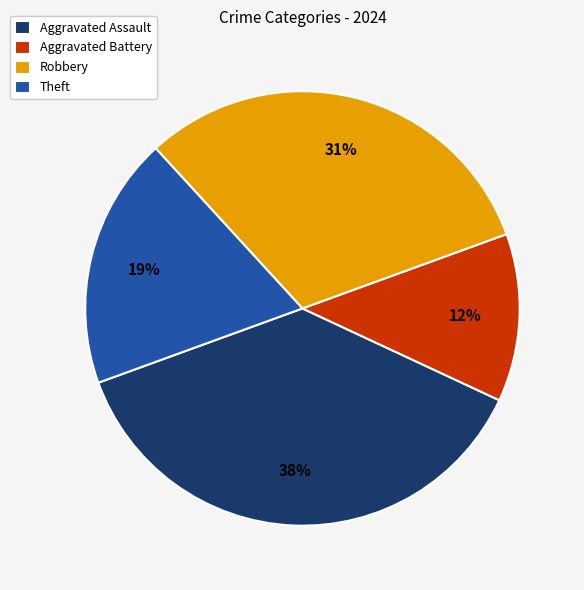

Do Aggravated Battery and Theft together represent more than half of the pie?

No